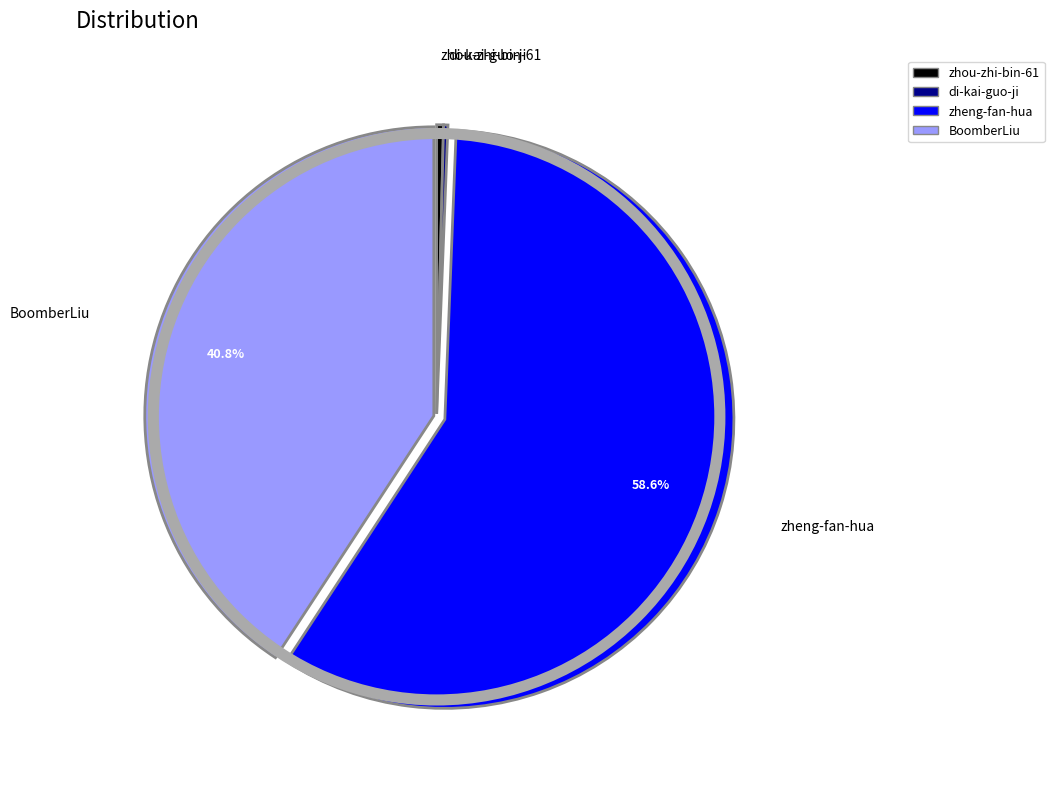

What is the largest slice in the pie chart?

zheng-fan-hua